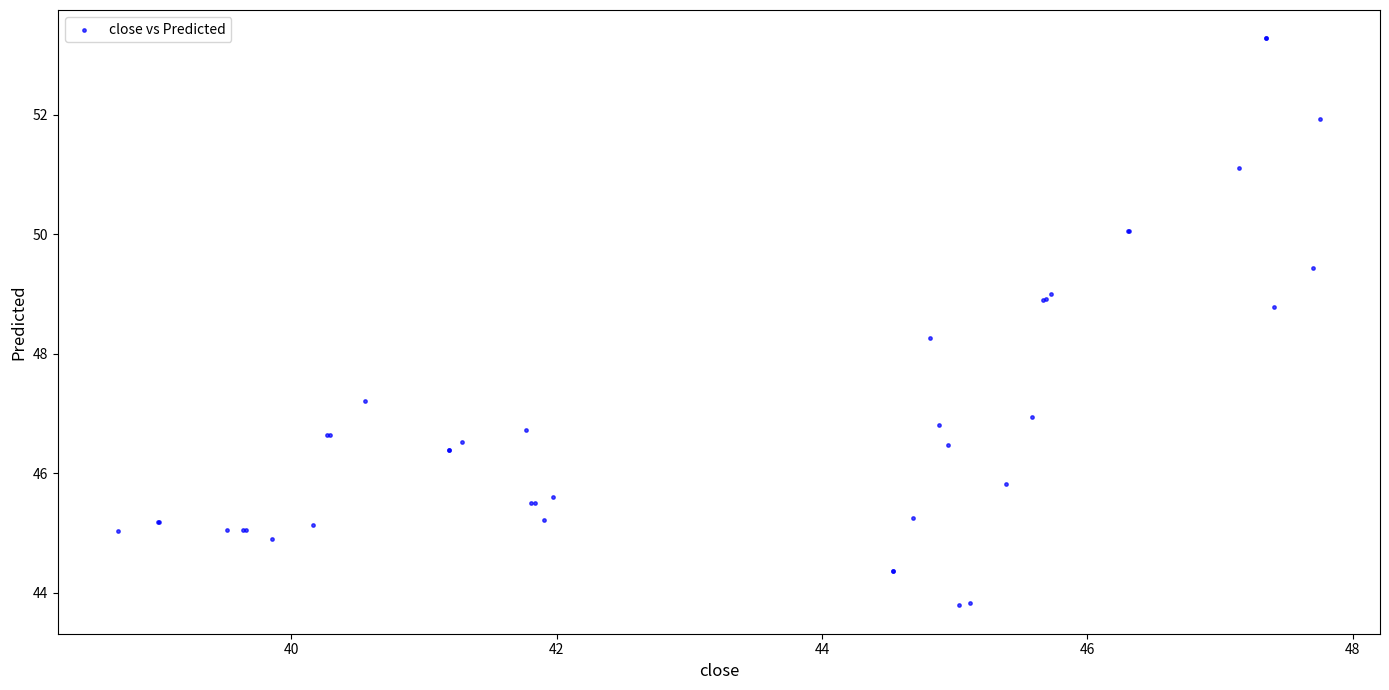

What Y value in the scatter plot is closest to 48?

48.3